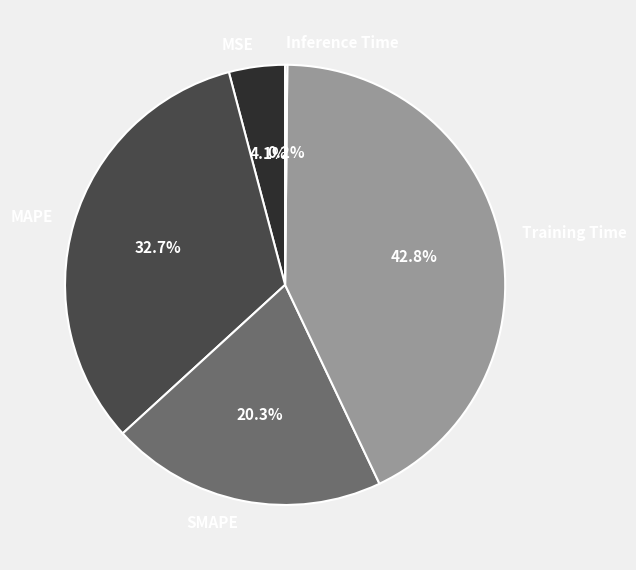

Does Training Time account for over 50% of the chart?

No